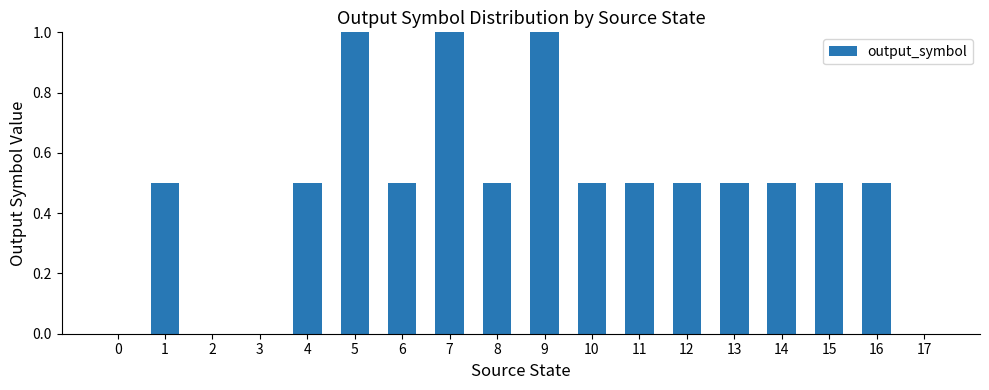

What is the sum of the values at 13 and 6?

1.0